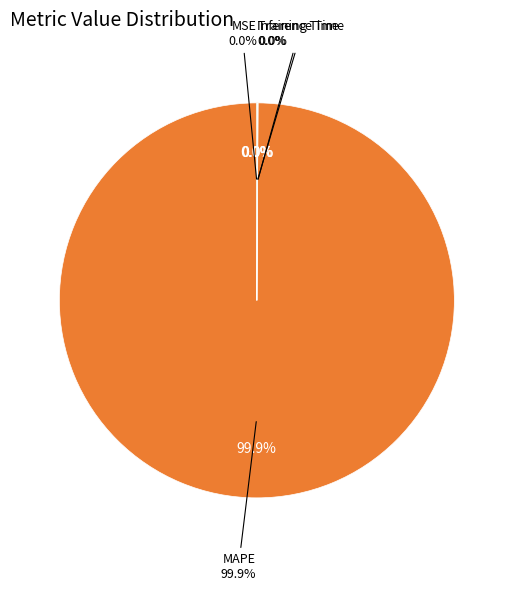

What is the largest slice in the pie chart?

MAPE